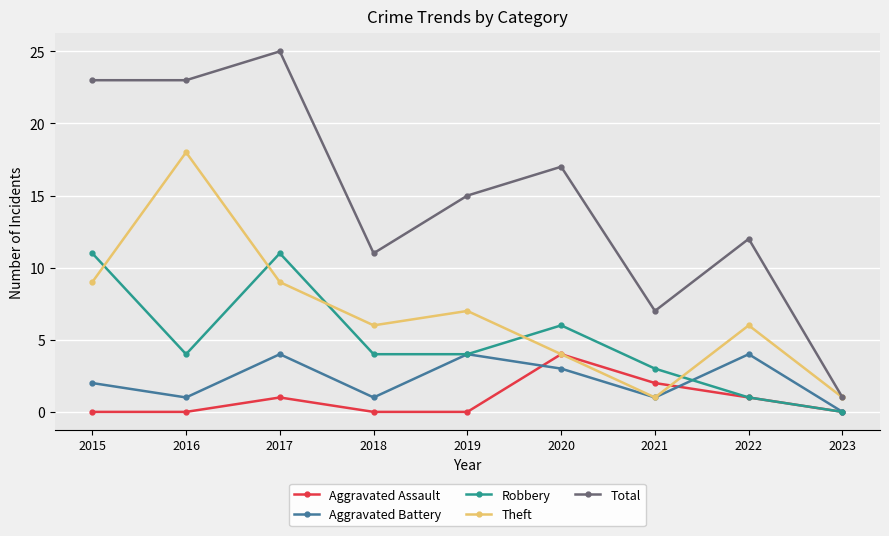

After their last crossing, which series has the higher values: Theft or Robbery?

Theft